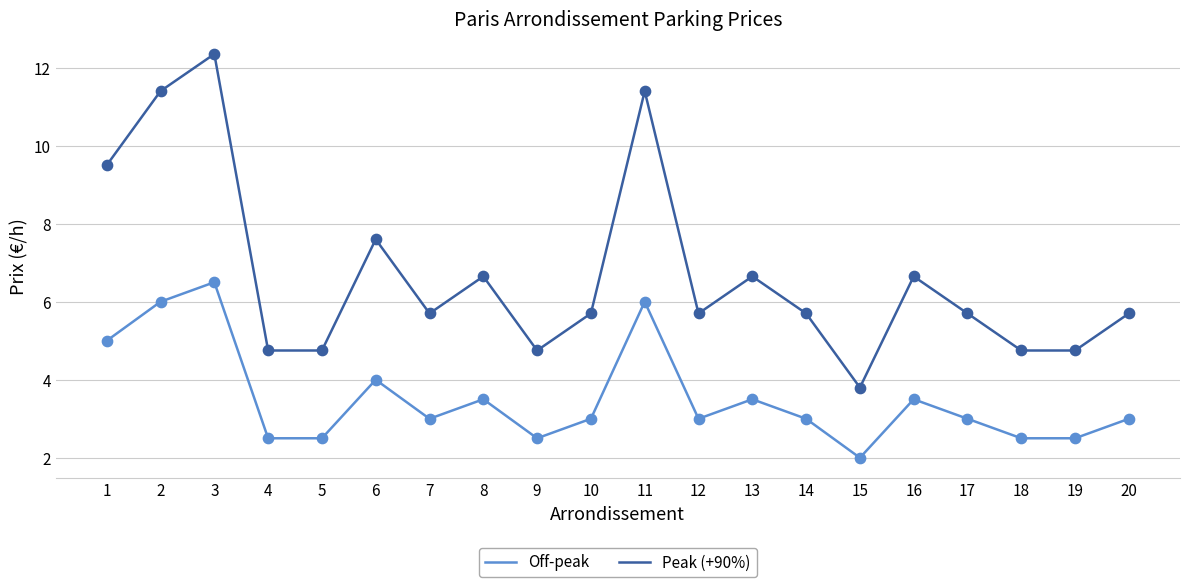

At how many categories does at least one series exceed 3?

20